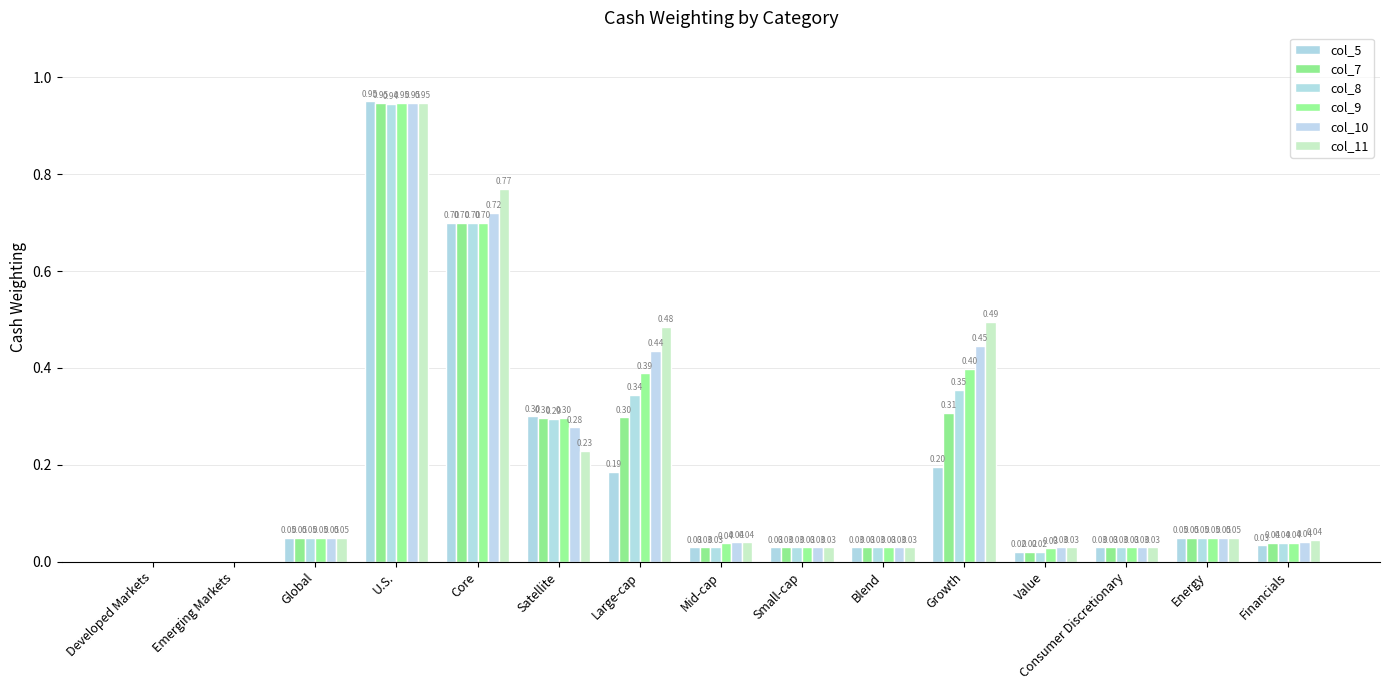

At which category does the chart reach its minimum across all series?

Developed Markets